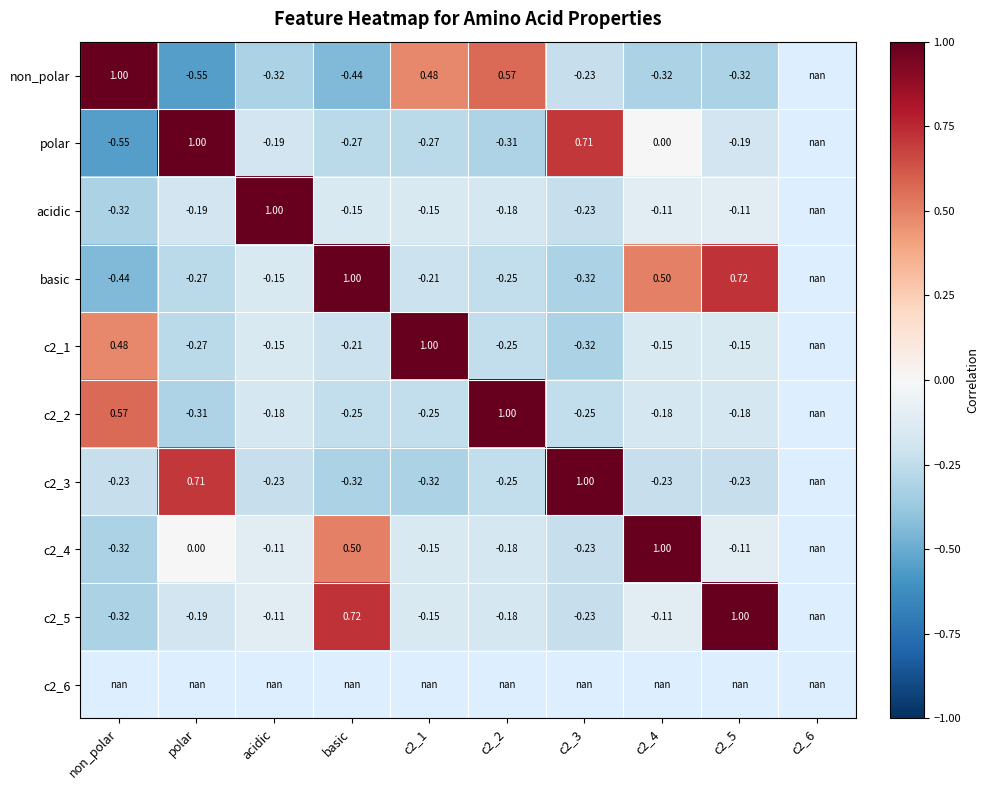

Where does the acidic series first go above 0?

acidic